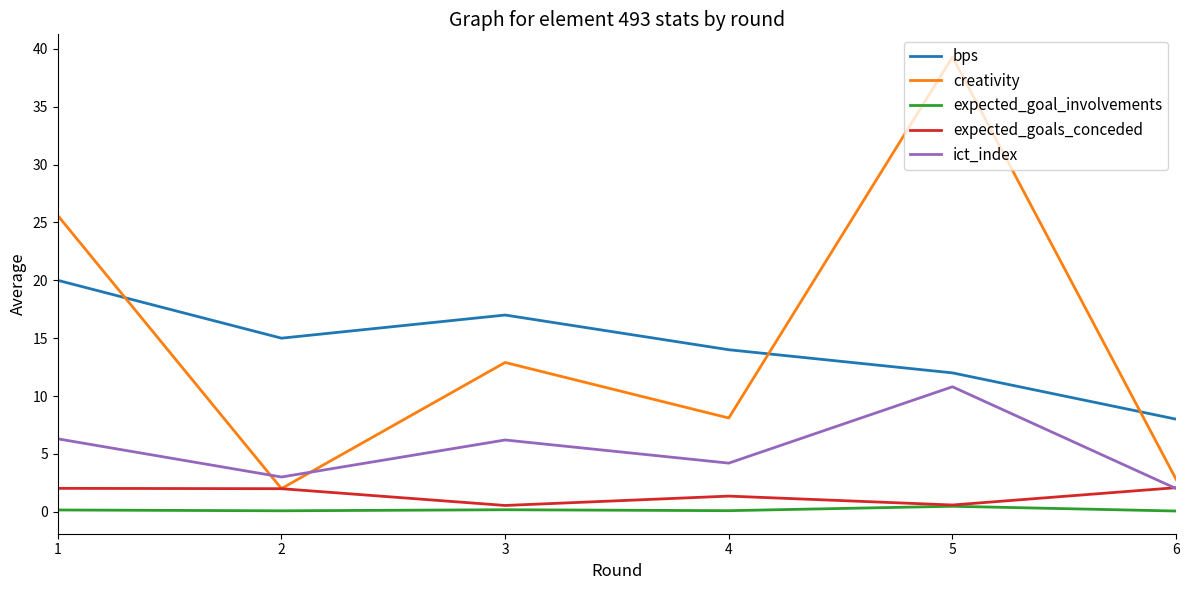

Between 5 and 6, which series saw the biggest shift?

creativity